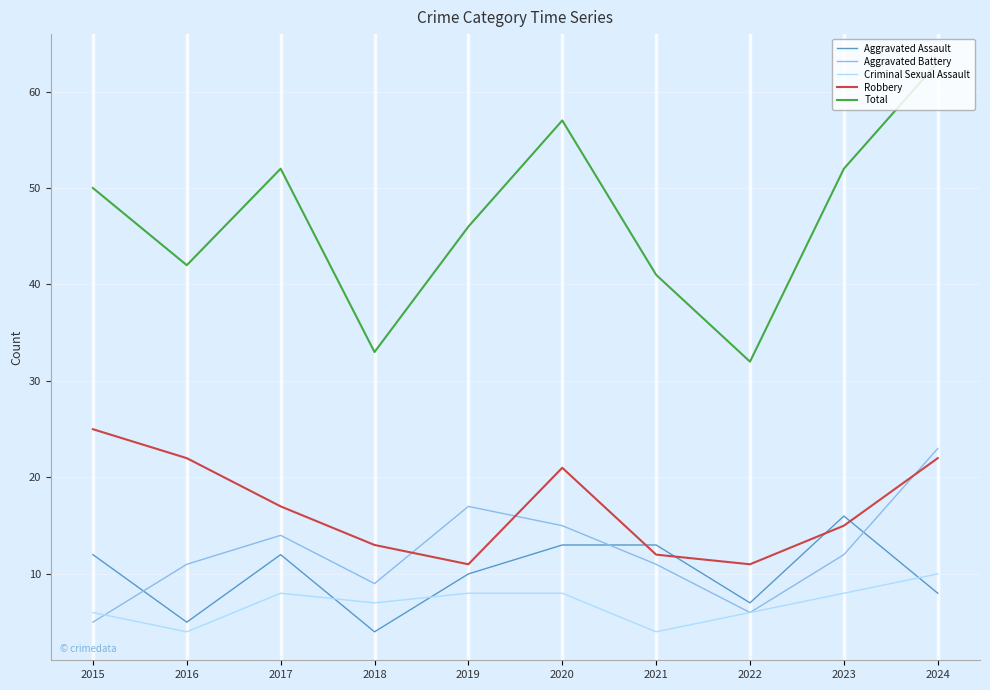

True or false: Aggravated Battery has a value of 6 at 2016.

False